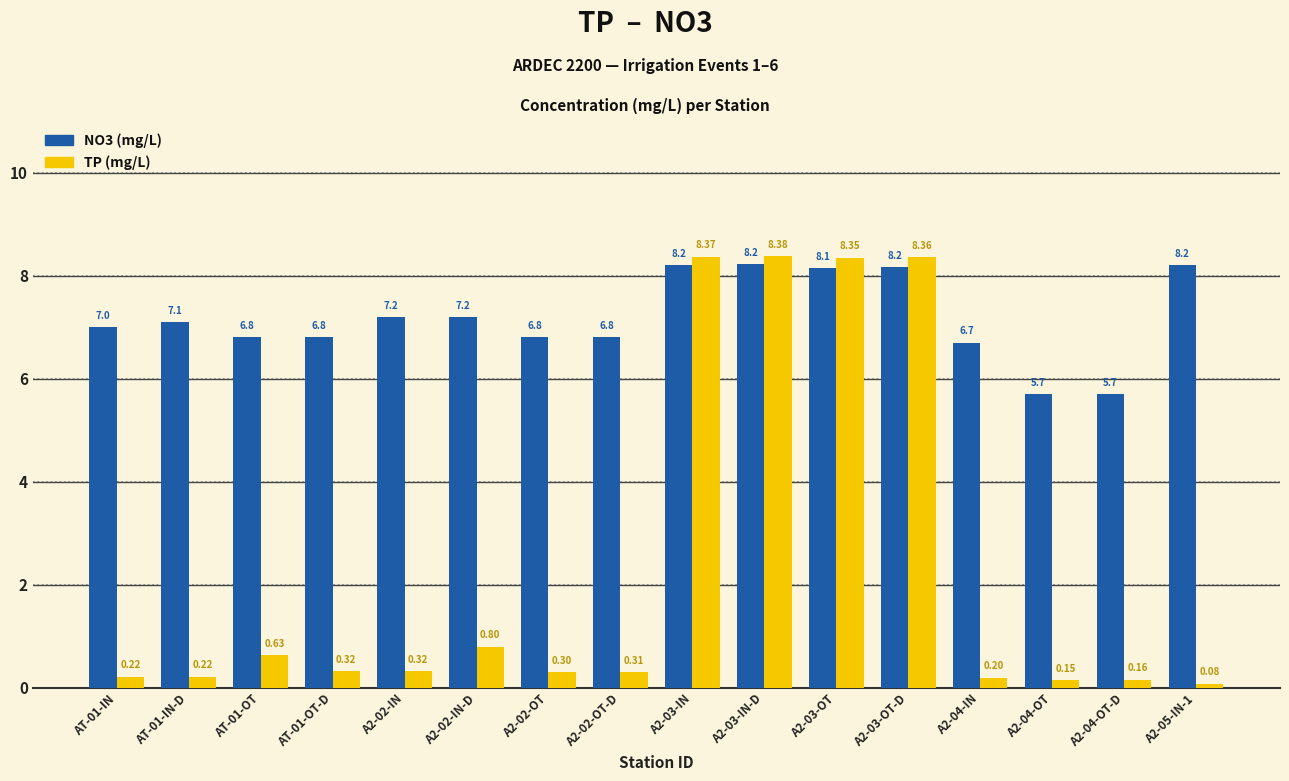

What is the total value across all series at A2-04-IN?

6.9